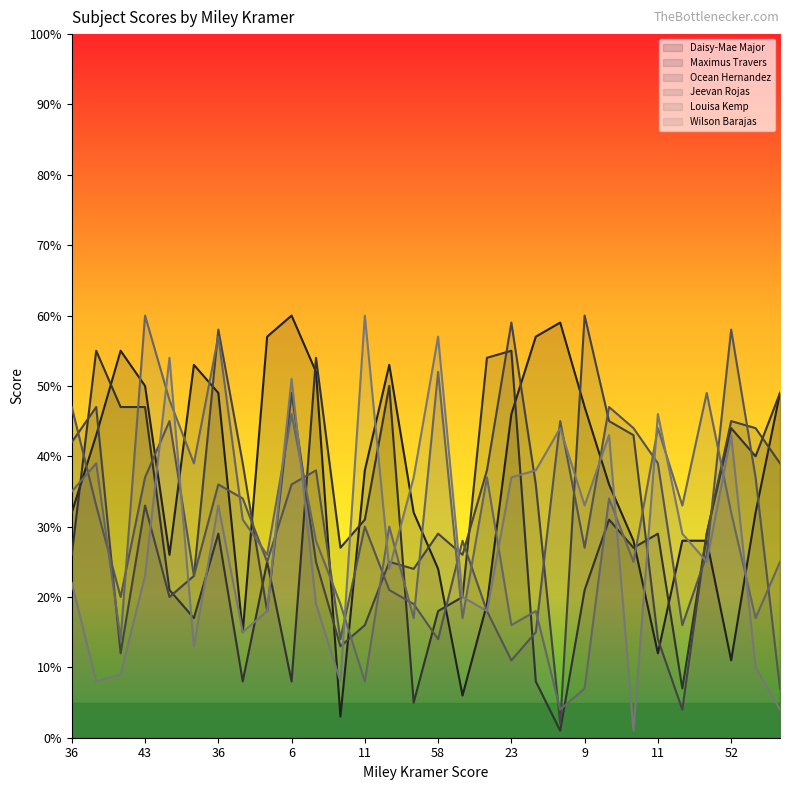

Reading left to right, list all the values displayed in this chart.

Daisy-Mae Major: 32	43	55	50	26	53	49	15	57	60	52	3	38	53	32	24	6	19	46	57	59	47	36	28	12	28	28	11	32	49
Maximus Travers: 26	55	47	47	21	17	29	8	25	8	54	27	31	50	5	18	20	54	55	8	1	21	31	27	29	7	29	44	40	49
Ocean Hernandez: 42	47	12	33	20	23	58	39	18	49	25	13	16	25	24	29	26	38	59	36	2	60	45	43	14	4	29	45	44	39
Jeevan Rojas: 47	33	20	37	45	23	36	34	25	36	38	14	30	21	19	14	28	18	11	15	45	27	47	44	39	16	26	58	37	7
Louisa Kemp: 35	39	14	60	48	39	57	31	26	46	28	19	8	30	17	52	17	37	16	18	4	7	34	25	44	33	49	32	17	25
Wilson Barajas: 22	8	9	23	54	13	33	15	18	51	19	8	60	24	37	57	20	18	37	38	44	33	43	1	46	29	25	43	10	4